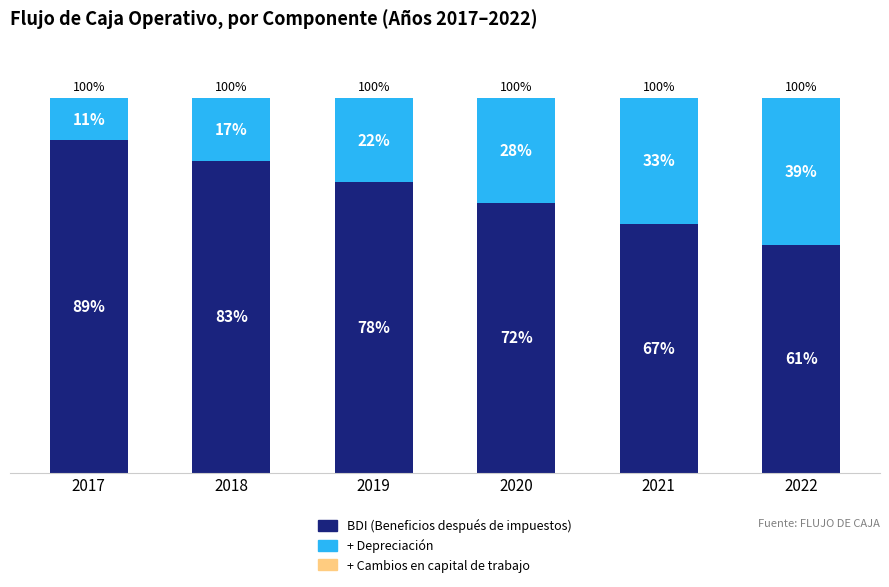

What value does the BDI (Beneficios después de impuestos) series have at 2018?

83.3